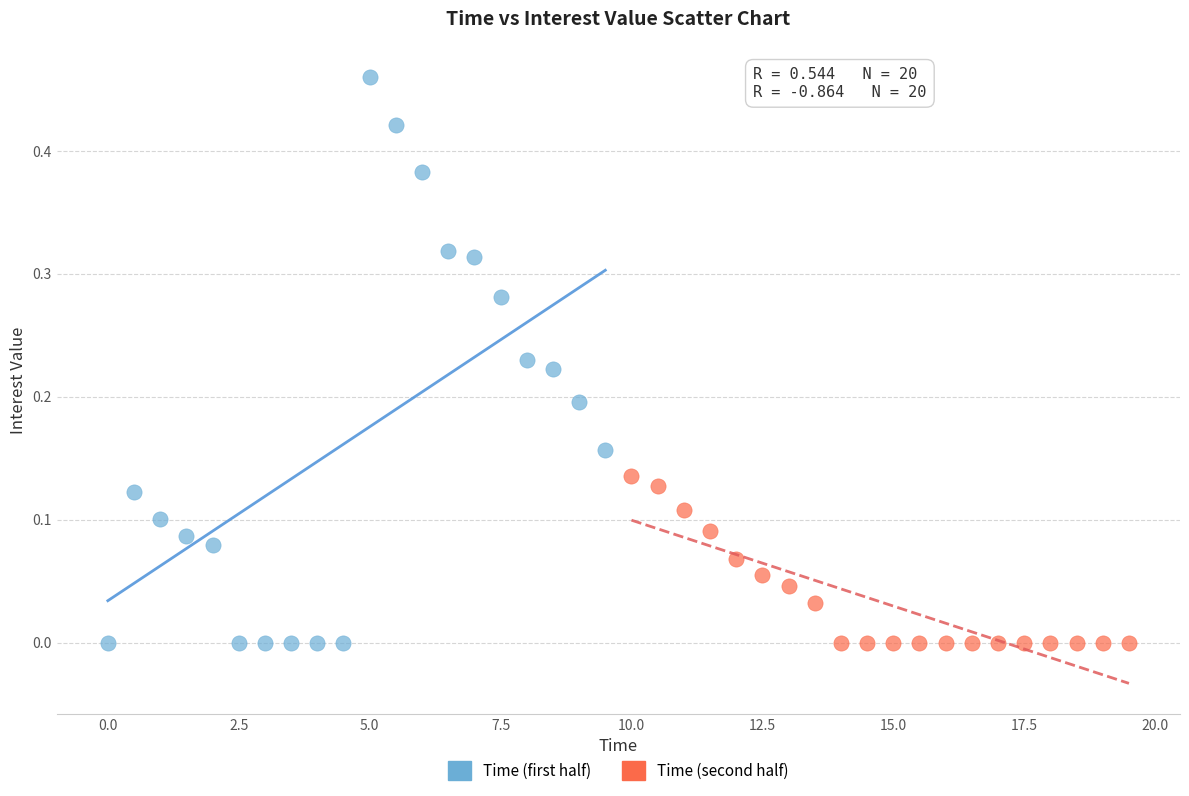

What are all the series names shown in the legend?

Time (first half), Time (second half)